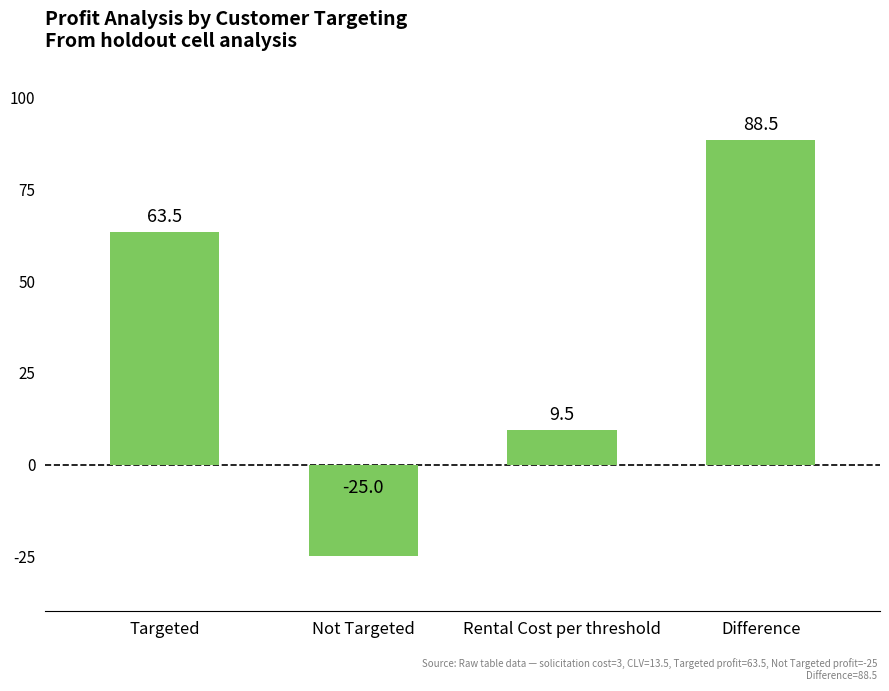

What is the average value?

34.1